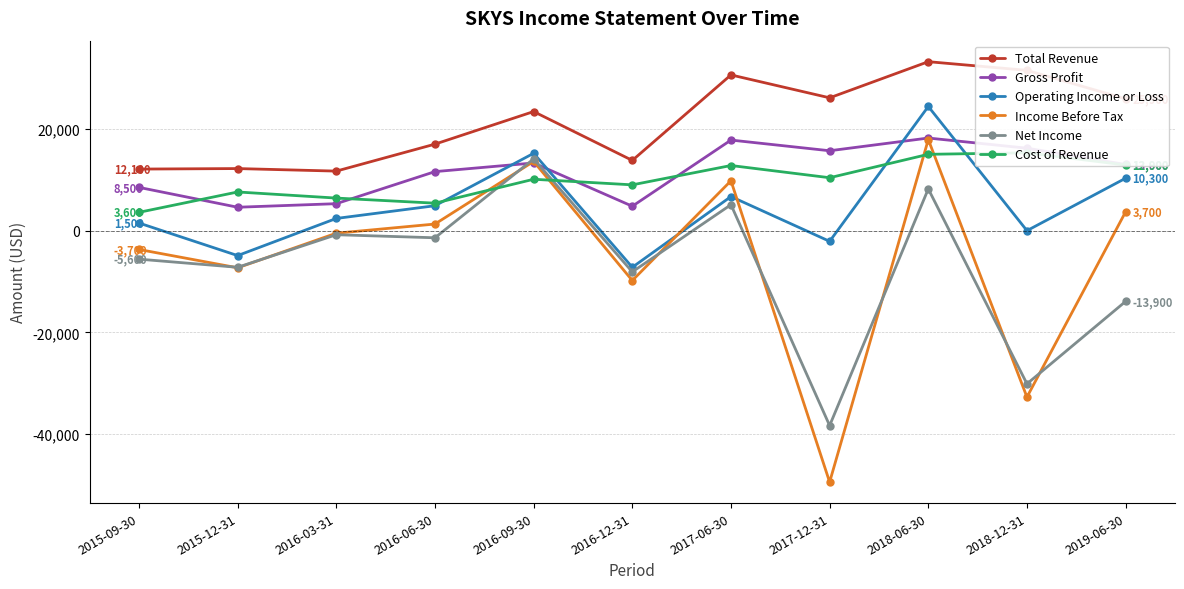

At which label does Cost of Revenue first exceed 10100?

2017-06-30